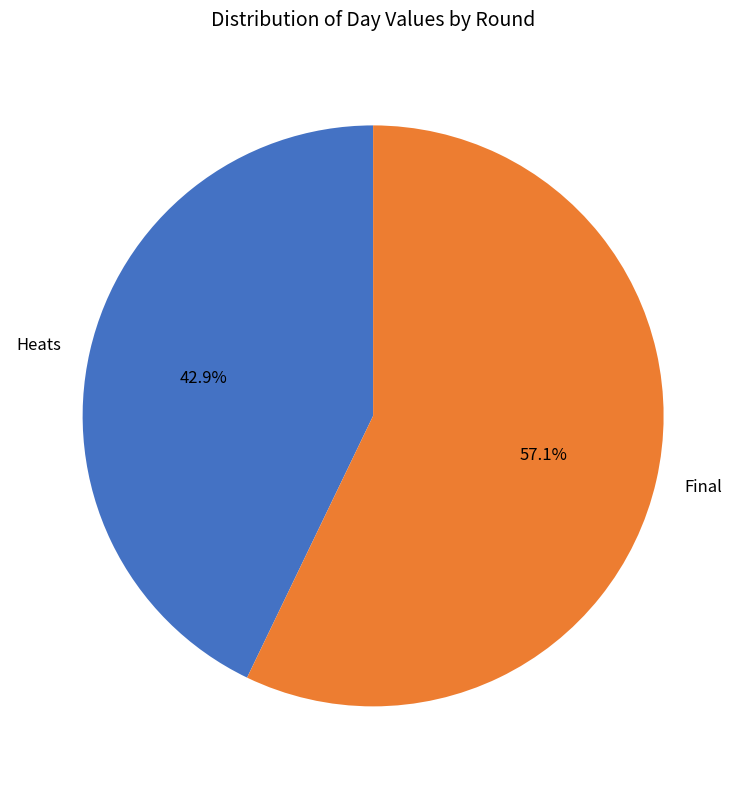

Count the number of slices in the pie.

2